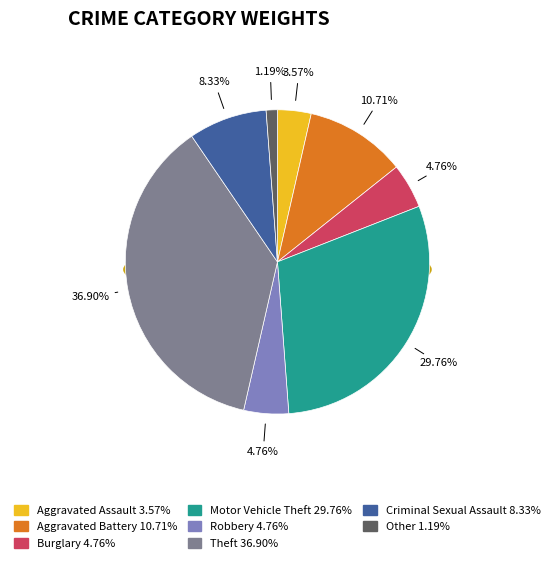

How many segments does this pie chart have?

8